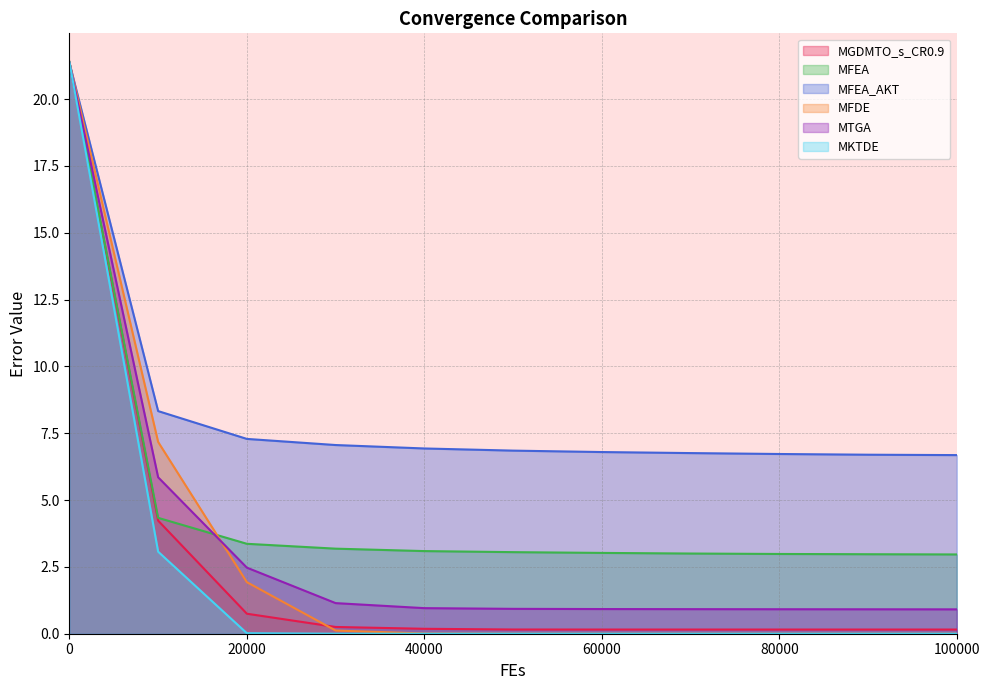

Between 10000 and 80000, which series saw the biggest shift?

MFDE